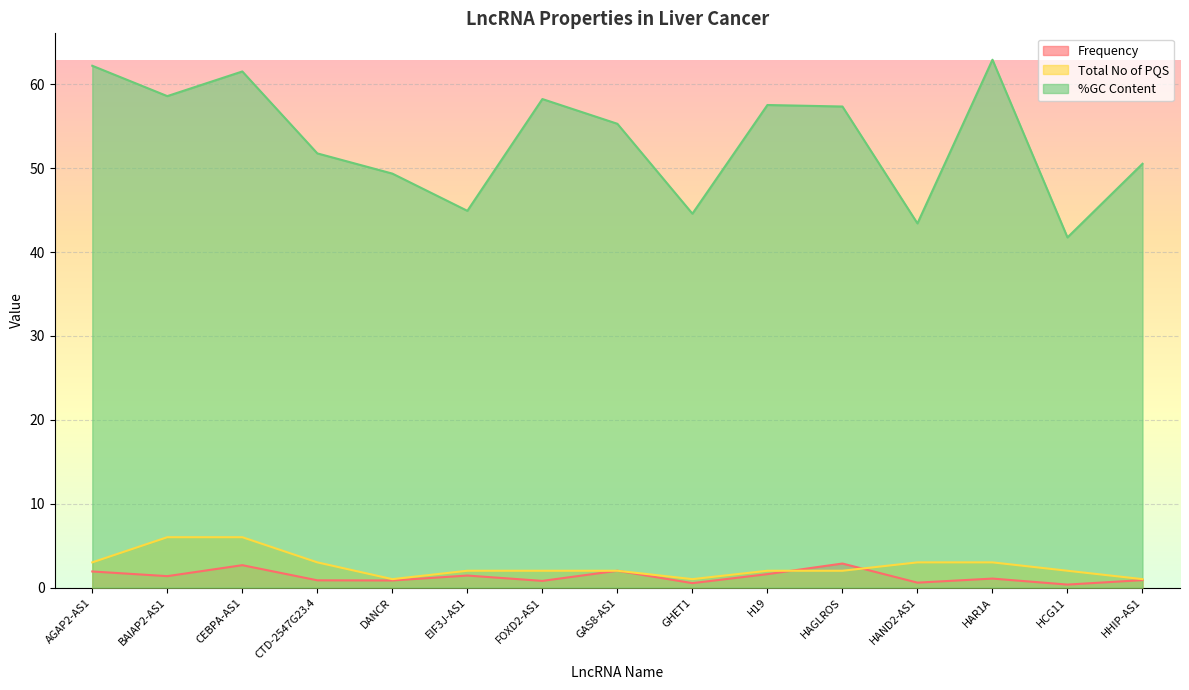

What is the total value across all series at BAIAP2-AS1?

66.0